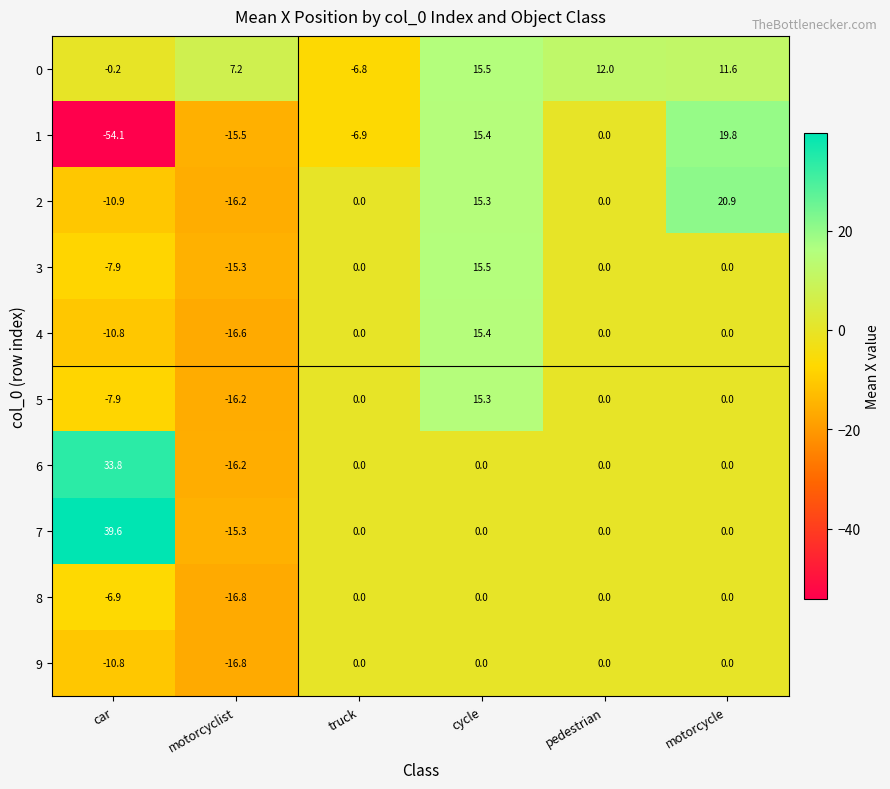

What is the sum of the 9 values at cycle and car?

-10.8